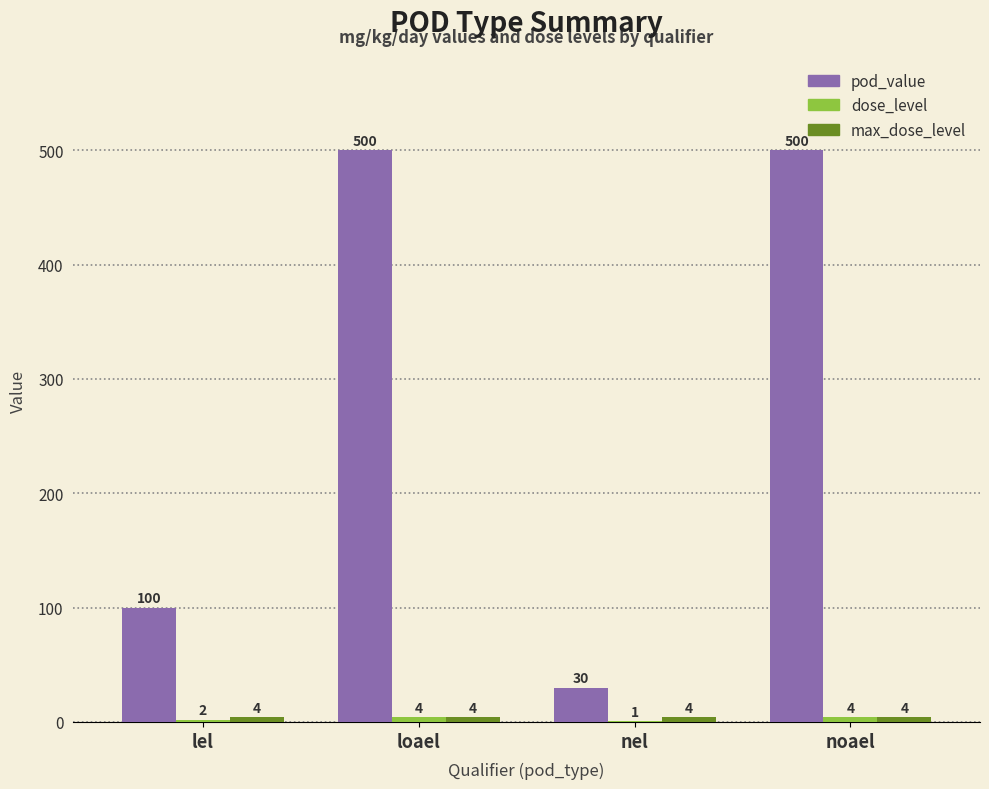

Are the bars horizontal?

No